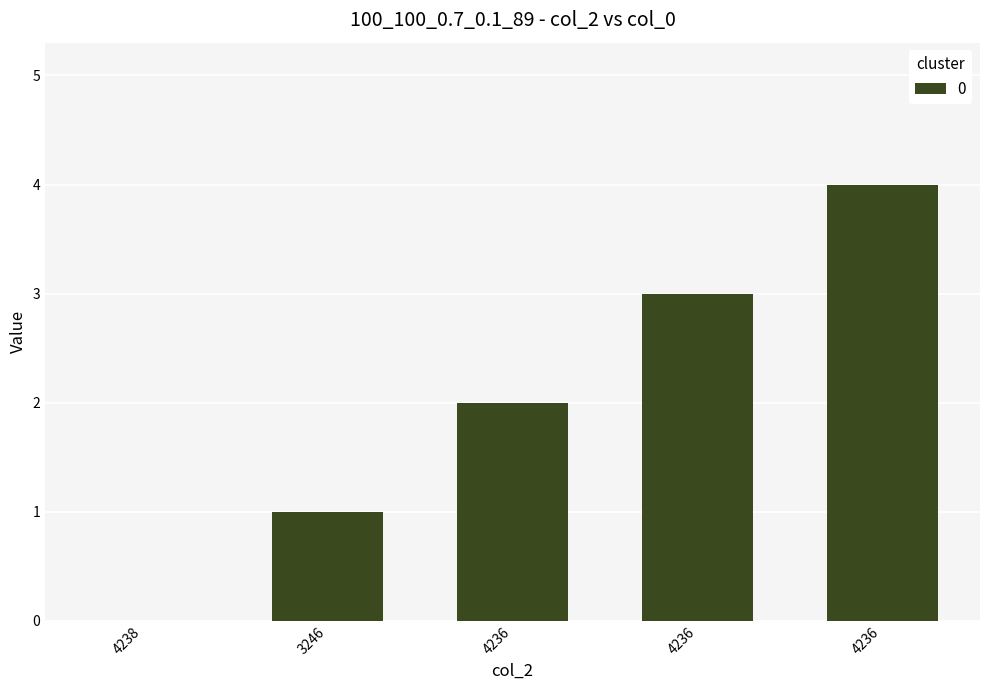

How many series are shown in this chart?

1